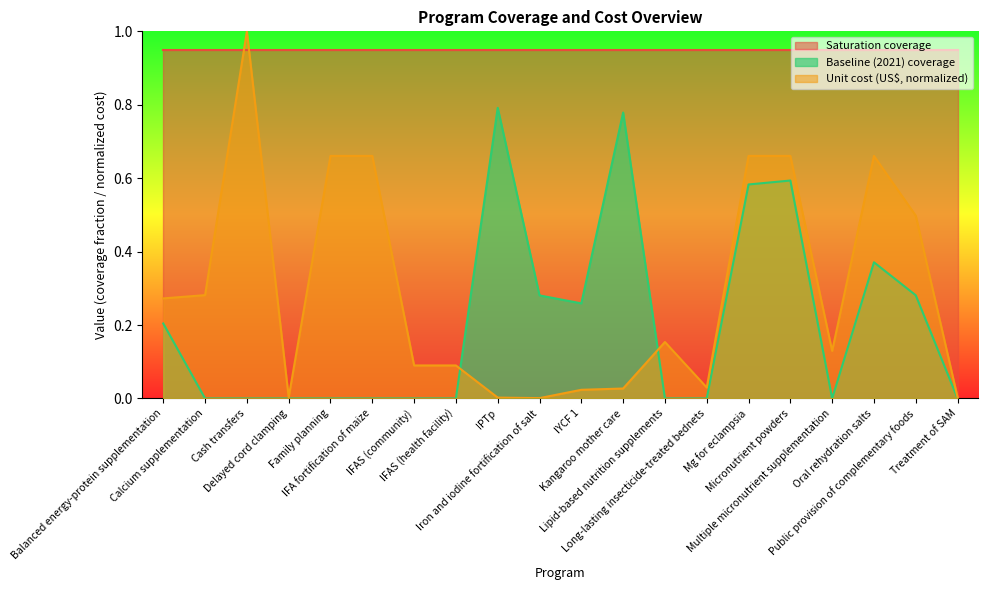

How many values in Baseline (2021) coverage are above zero?

9